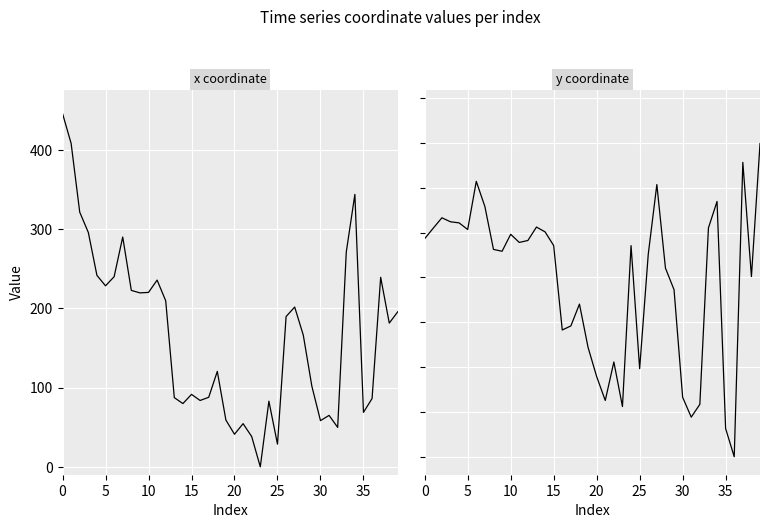

How many positive values does the x series have?

39